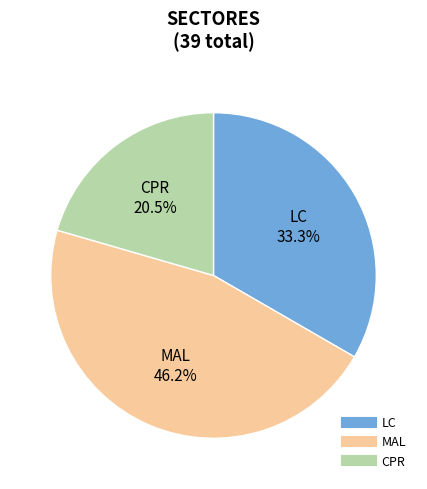

What is the total percentage of LC and MAL?

79.5%